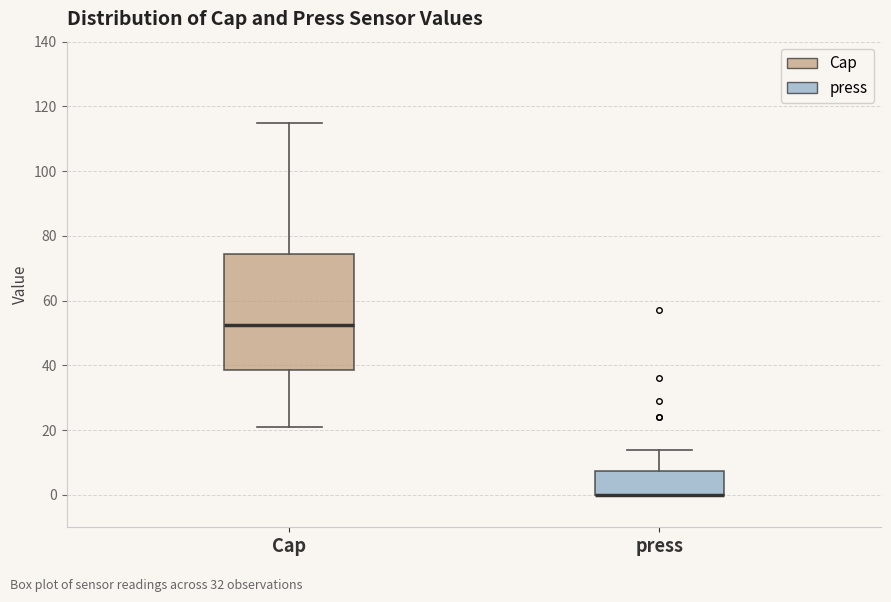

Reading left to right, read every box against the y-axis: the position of its median line, the range the box covers, and the ends of its whiskers. The values are not printed on the chart, so give them approximately, as read against the axis.

Cap: median 52, box 38 to 74, whiskers 22 to 116
press: median 0 (drawn on the box's lower edge), box 0 to 8, whiskers 0 to 14